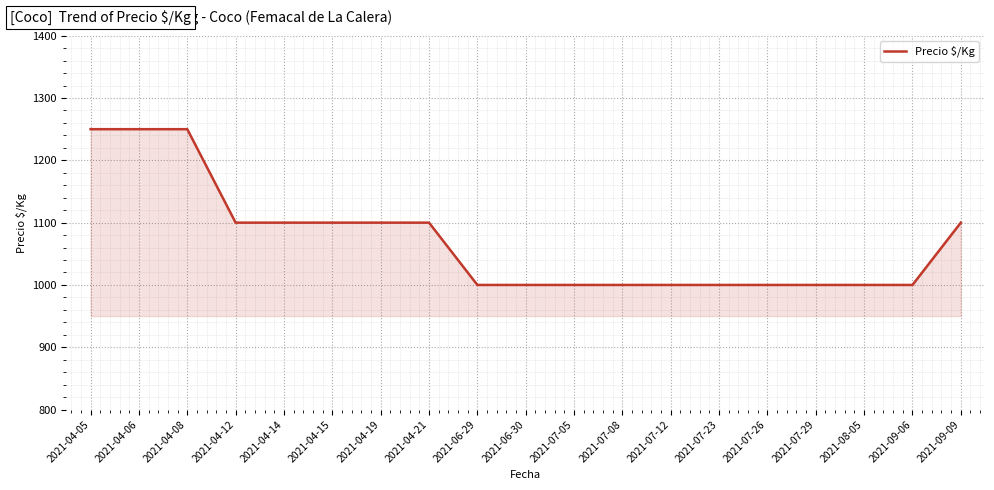

Read the value at 2021-06-30, to the nearest 5.

1000